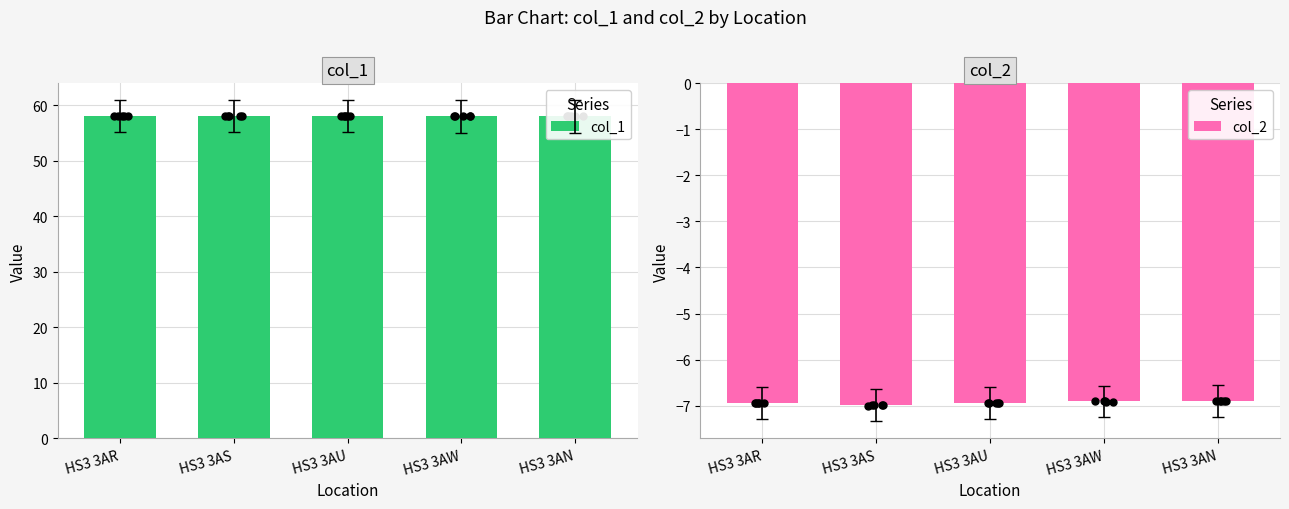

Which series has the largest total across all categories?

col_1